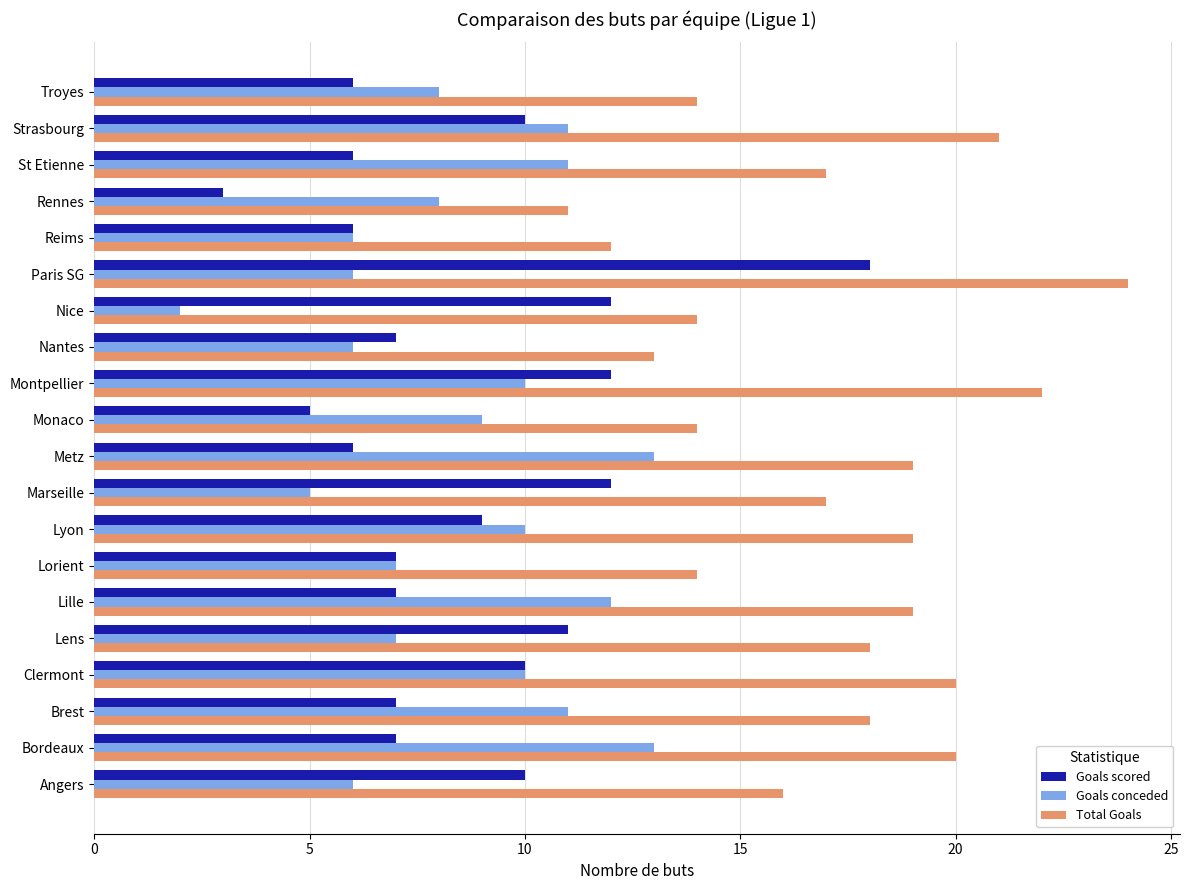

Which series has the largest range (max minus min)?

Goals scored